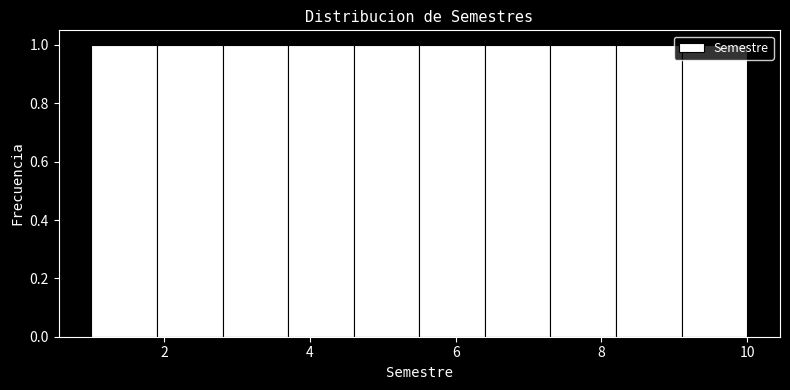

Reading left to right, transcribe this chart: for each bar, give the range it covers on the x-axis and its height. Neither the bar edges nor the heights are printed on the chart, so give them approximately, as read against the axes.

1.0 to 1.9: 1
1.9 to 2.8: 1
2.8 to 3.7: 1
3.7 to 4.6: 1
4.6 to 5.5: 1
5.5 to 6.4: 1
6.4 to 7.3: 1
7.3 to 8.2: 1
8.2 to 9.1: 1
9.1 to 10.0: 1